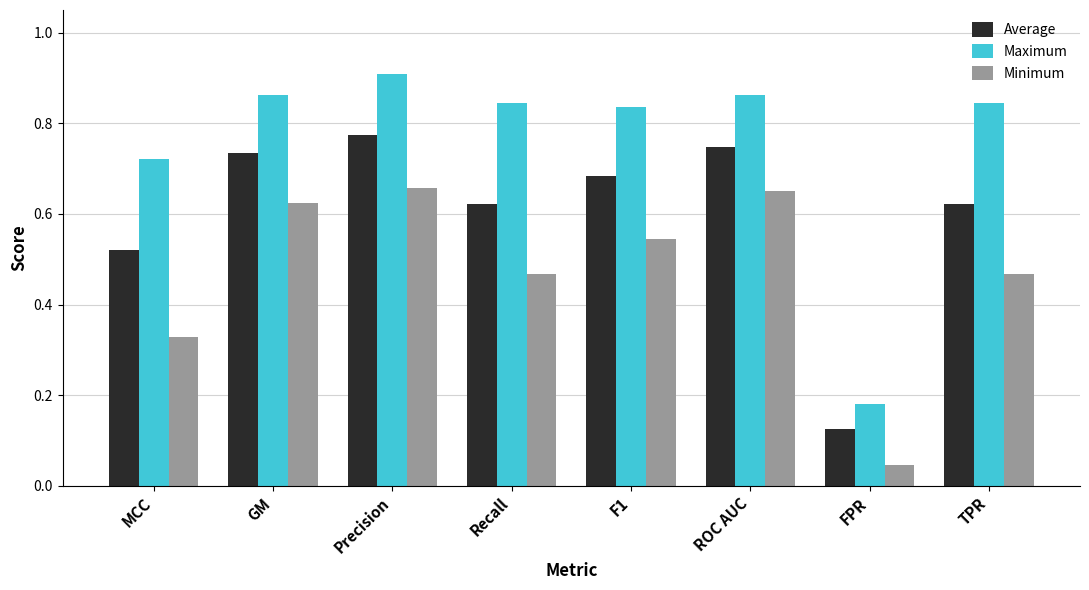

Which series has the widest spread of values?

Maximum